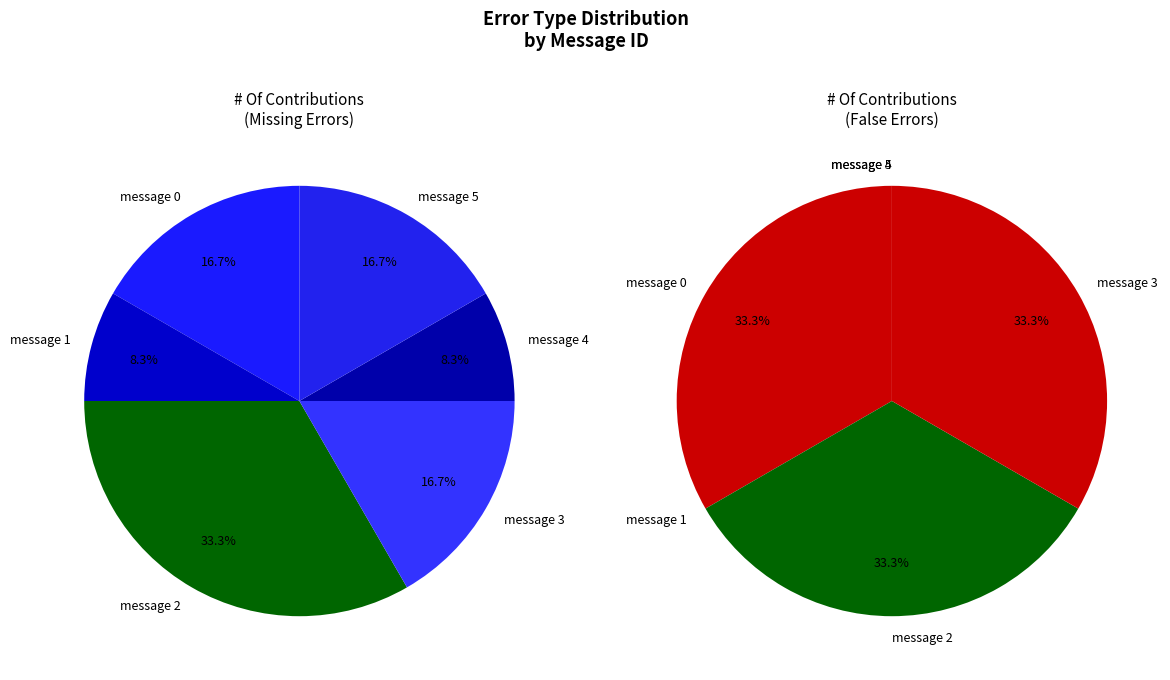

To the nearest percent, what is the difference between the message 1 and message 5 slice percentages?

8%